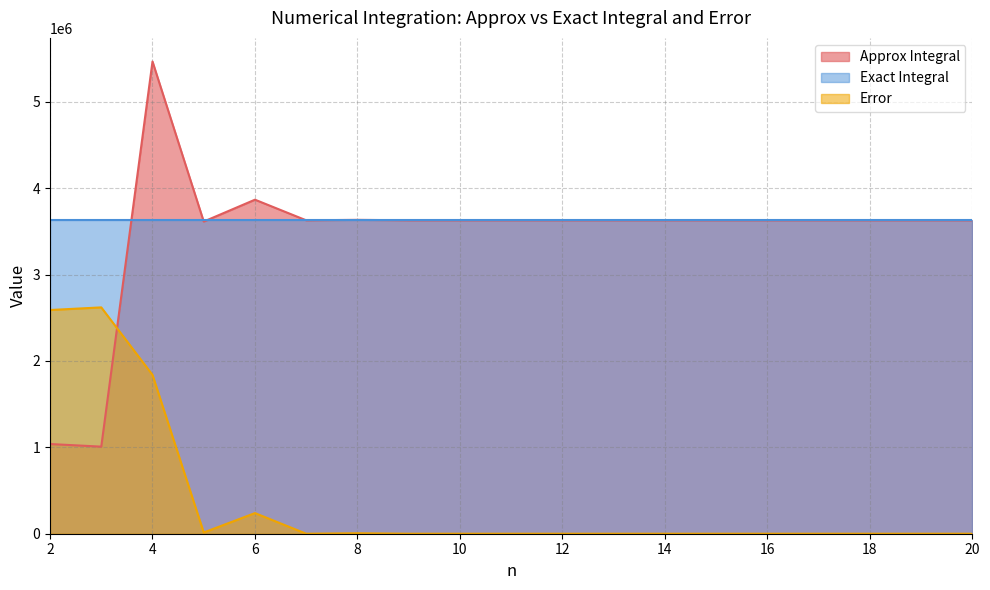

True or false: Approx Integral has a value of 1217690 at 11.

False